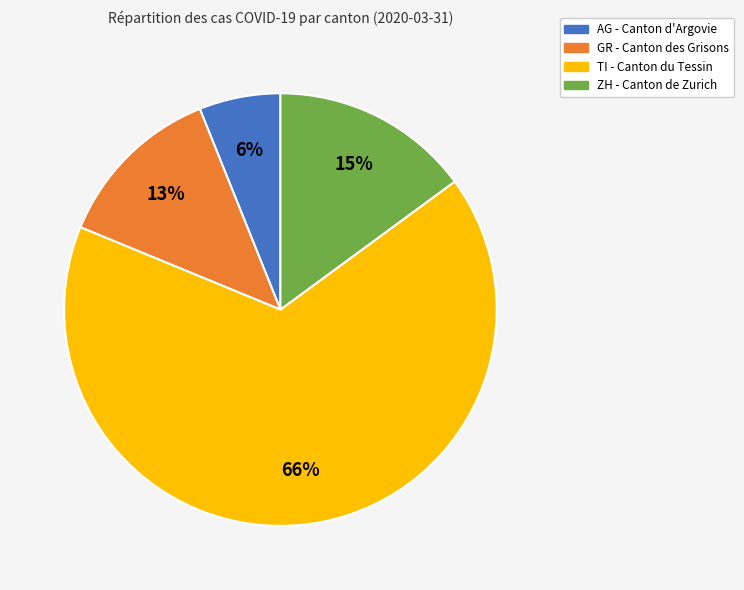

To the nearest percent, what percentage of the pie is ZH?

15%